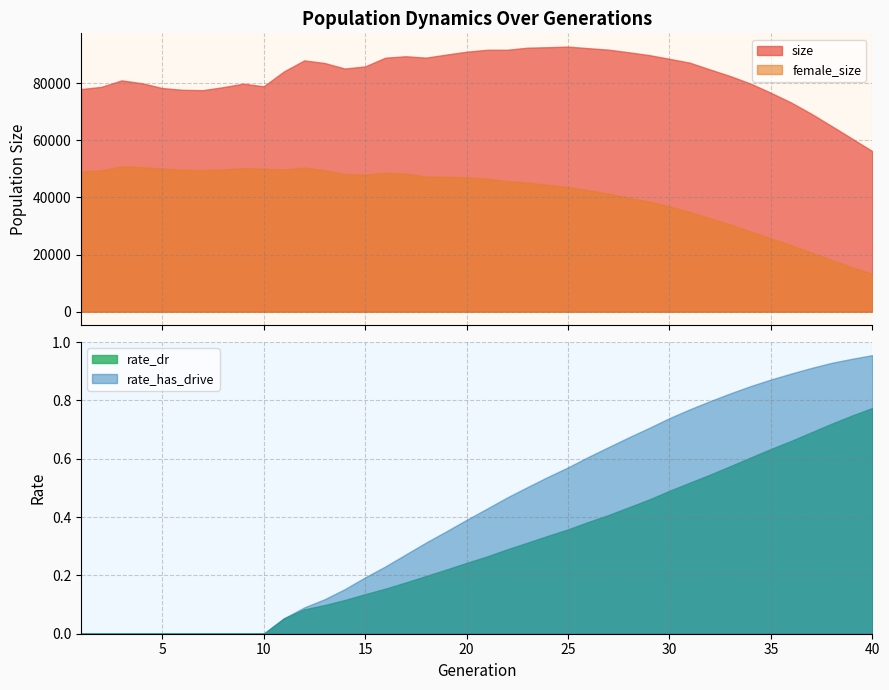

What are all the series names shown in the legend?

size, female_size, rate_dr, rate_has_drive